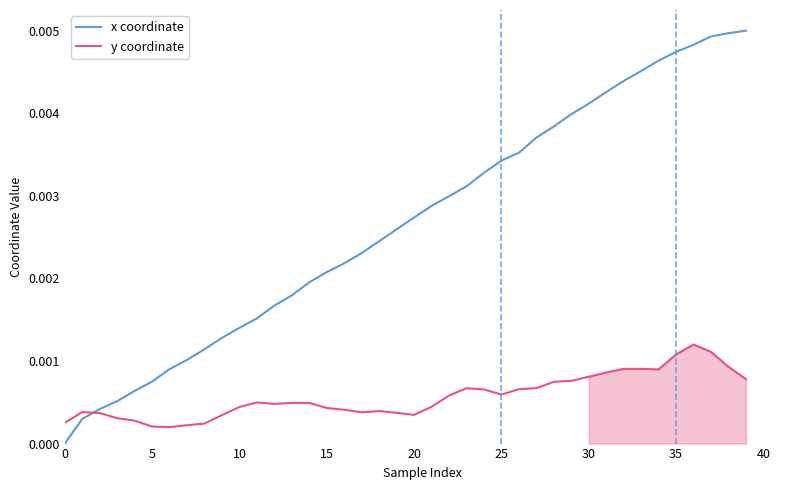

The x coordinate series shows 0.0 at 36. True or false?

False